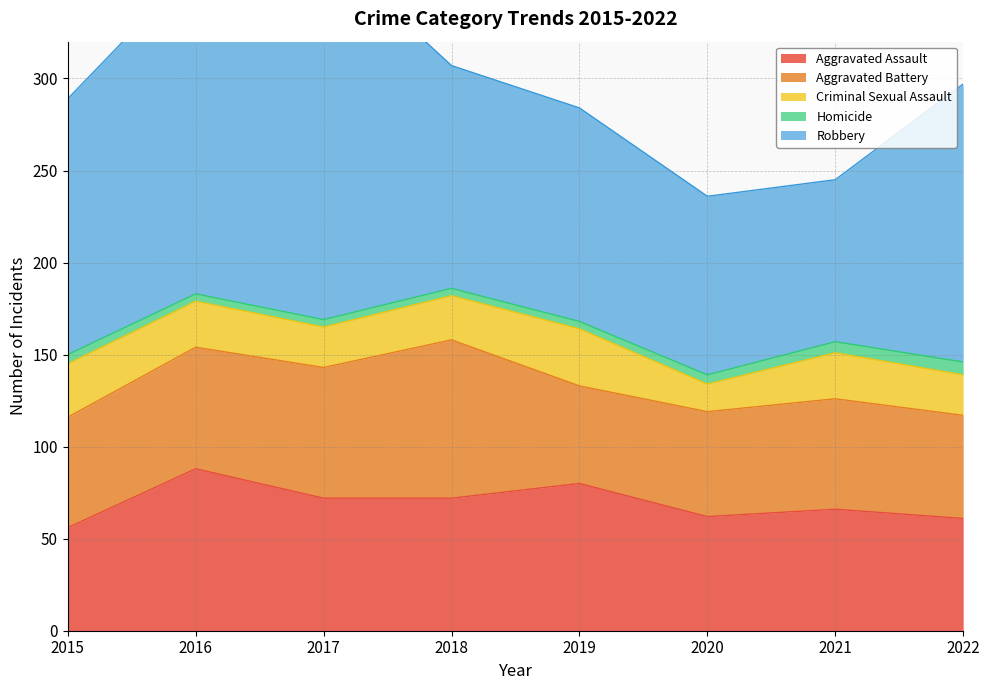

Reading left to right, transcribe all the data shown in this chart.

Aggravated Assault: 2015=56	2016=88	2017=72	2018=72	2019=80	2020=62	2021=66	2022=61
Aggravated Battery: 2015=60	2016=66	2017=71	2018=86	2019=53	2020=57	2021=60	2022=56
Criminal Sexual Assault: 2015=29	2016=25	2017=22	2018=24	2019=31	2020=15	2021=25	2022=22
Homicide: 2015=5	2016=4	2017=4	2018=4	2019=4	2020=5	2021=6	2022=7
Robbery: 2015=139	2016=178	2017=202	2018=121	2019=116	2020=97	2021=88	2022=151